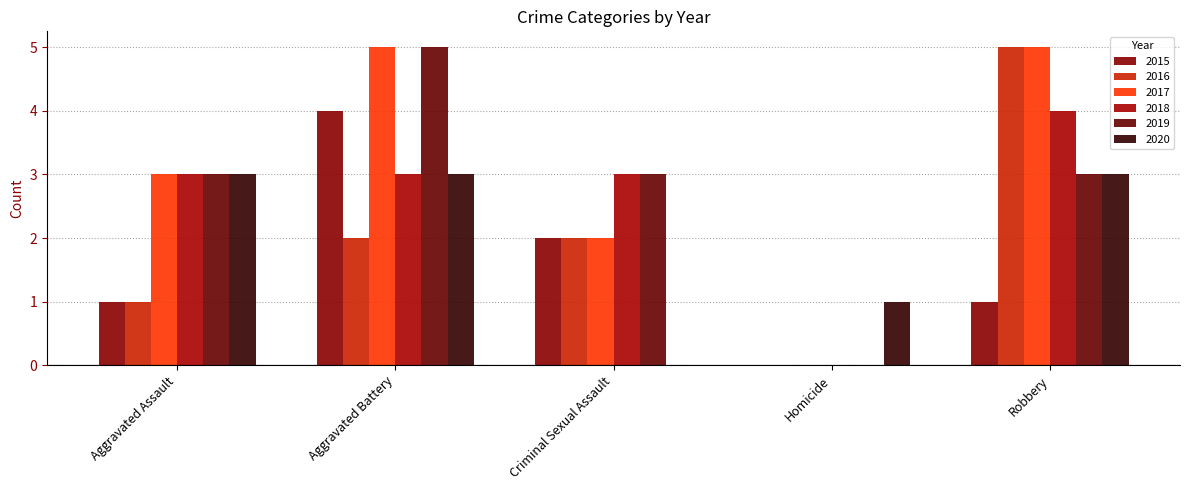

At how many categories does at least one series exceed 4?

2